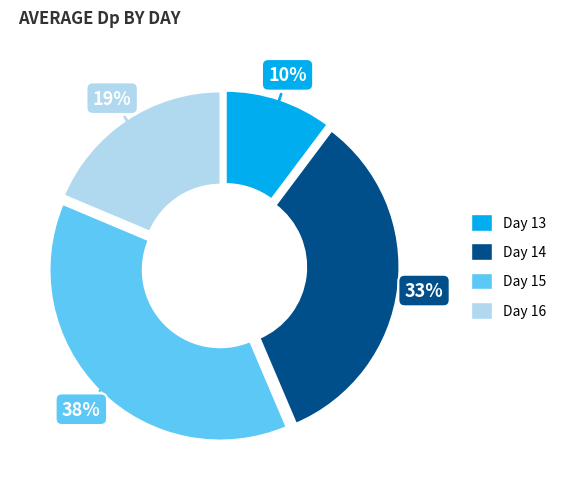

Count the number of slices in the pie.

4